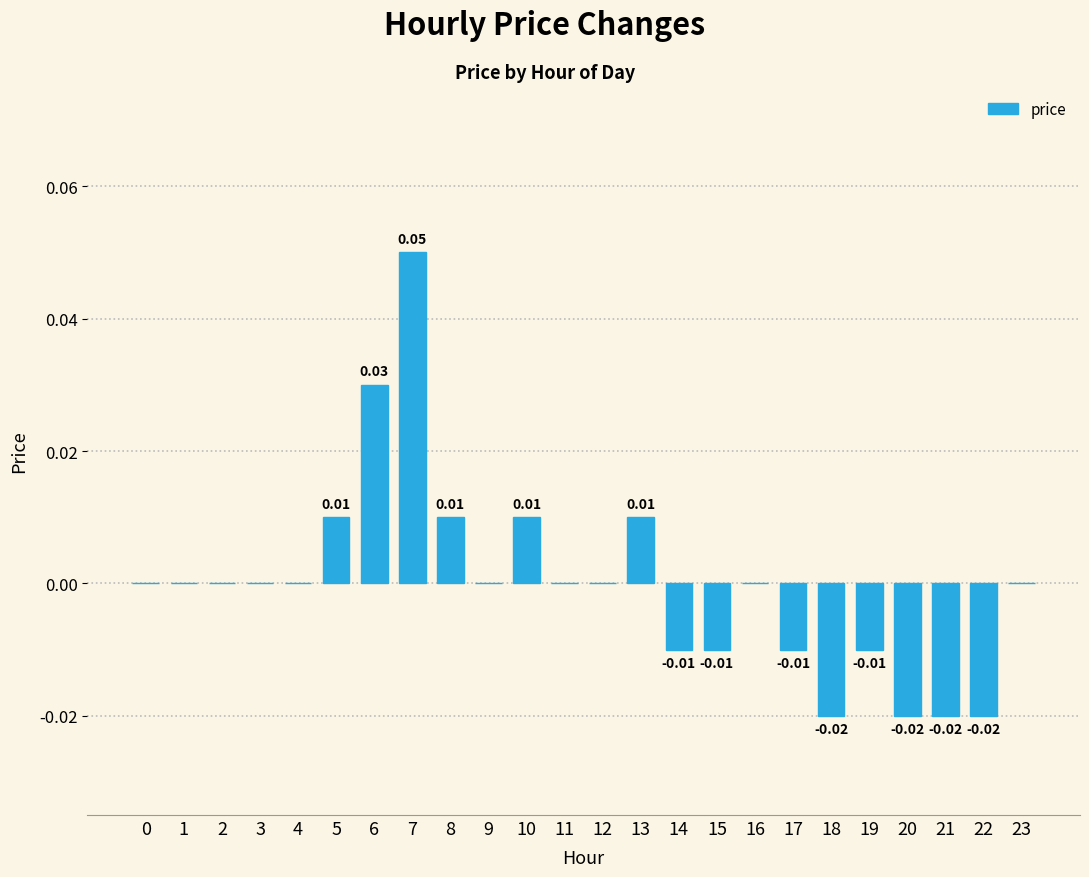

Which has a higher value, 14 or 9?

9